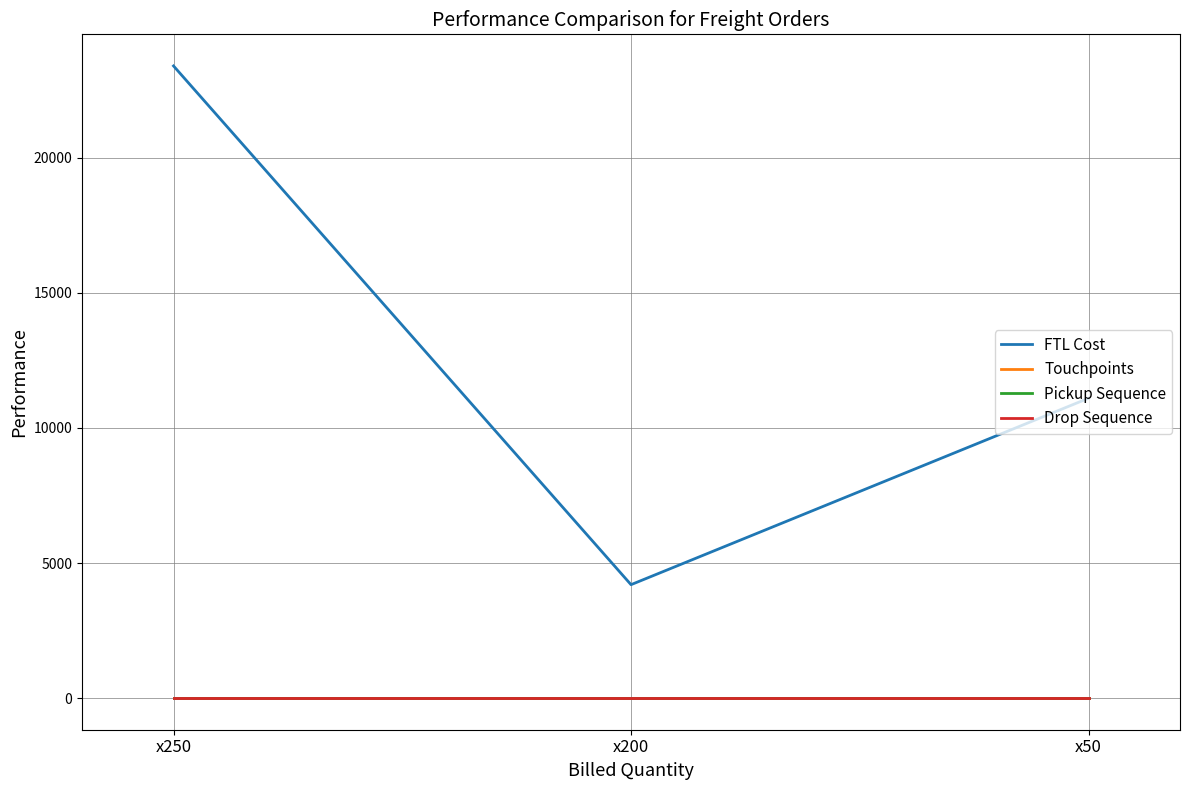

Reading left to right, what are all the values shown in this chart?

FTL Cost: 23400	4200	11100
Touchpoints: 2	2	2
Pickup Sequence: 1	1	1
Drop Sequence: 1	1	1